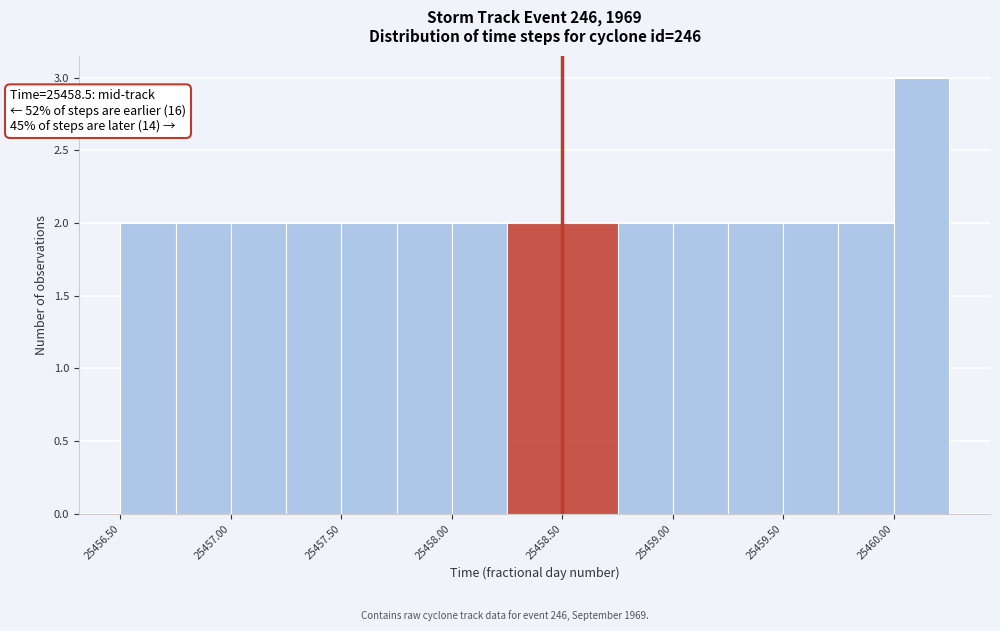

Over which range of the x-axis is the bar tallest?

25460.00 to 25460.25